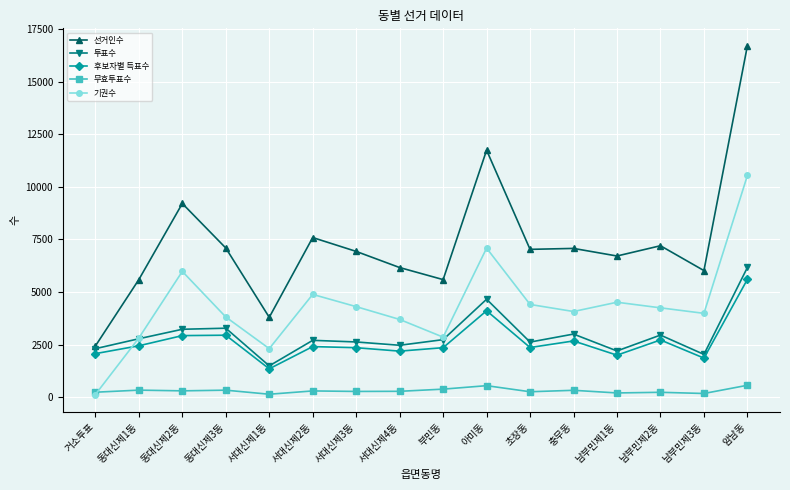

What are all the series names shown in the legend?

선거인수, 투표수, 후보자별 득표수, 무효투표수, 기권수